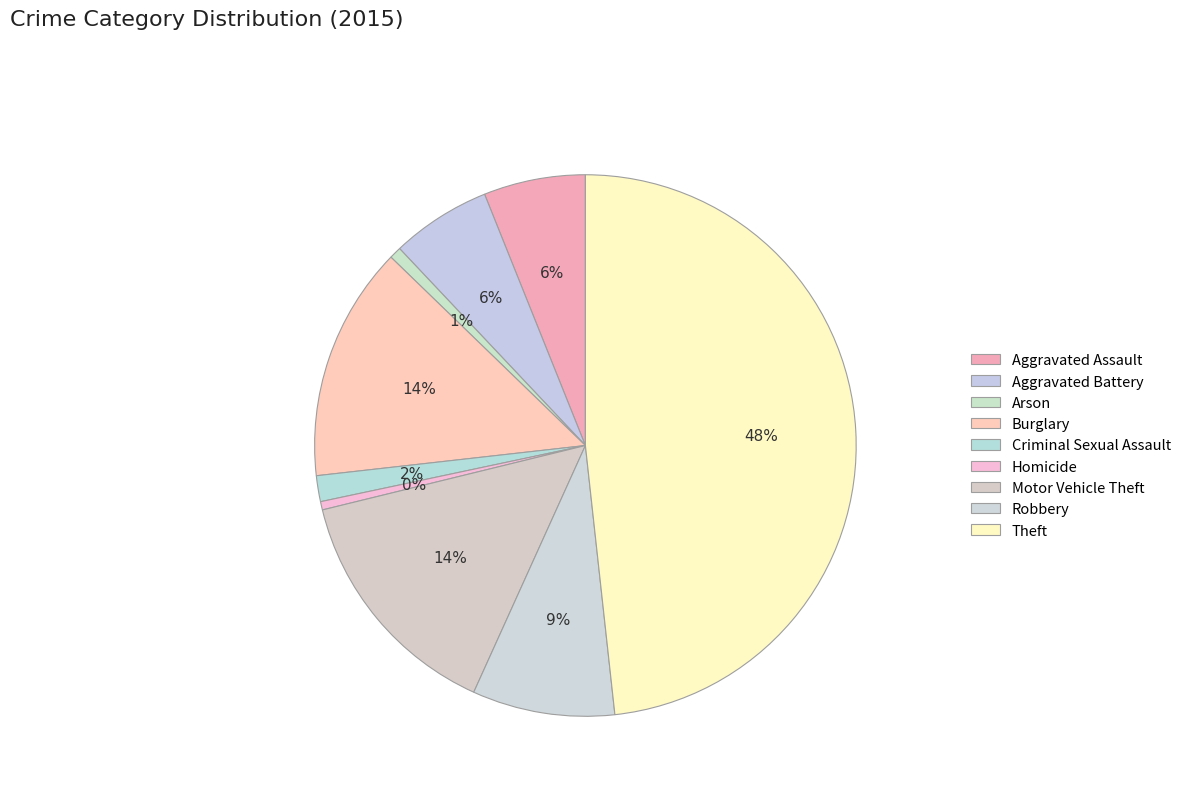

How many segments does this pie chart have?

9